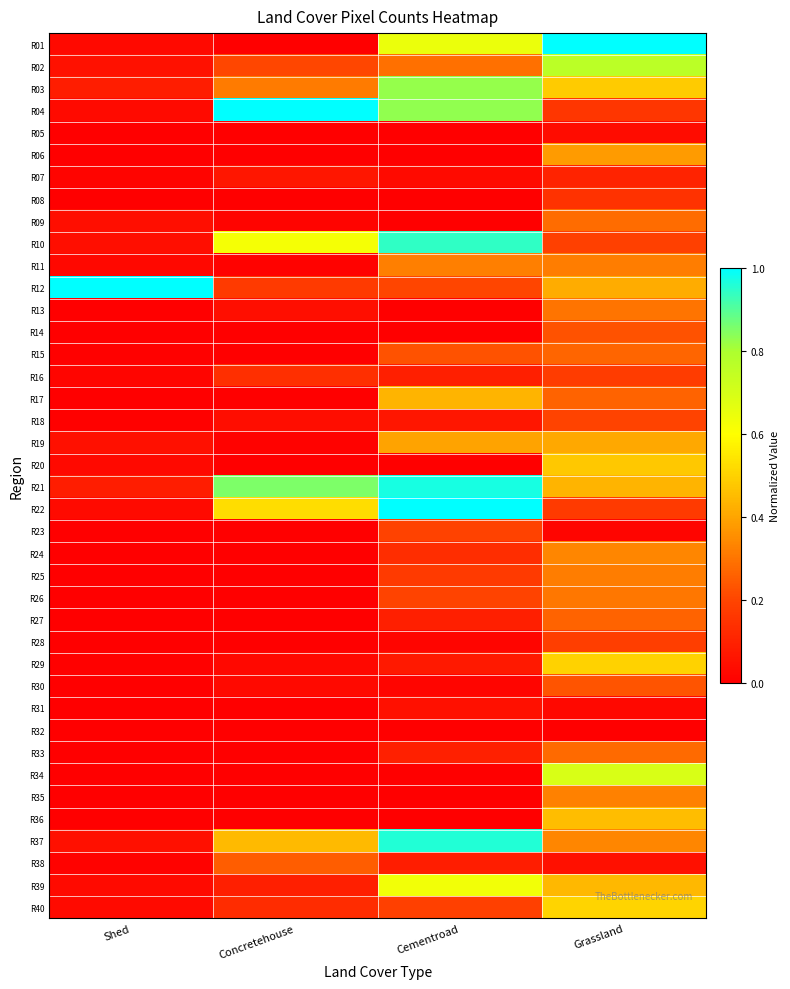

How many series are shown in this chart?

40